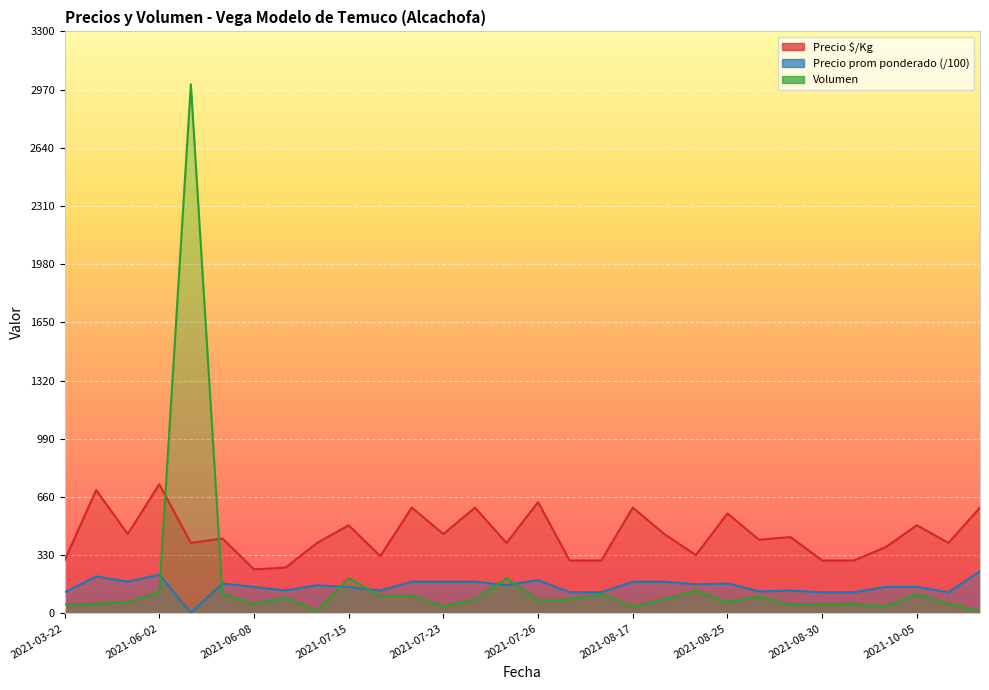

How many values in the Precio $/Kg series exceed 425?

14